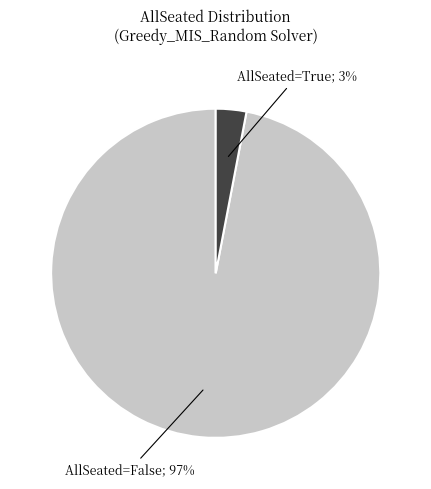

Is there a majority slice in this chart?

Yes